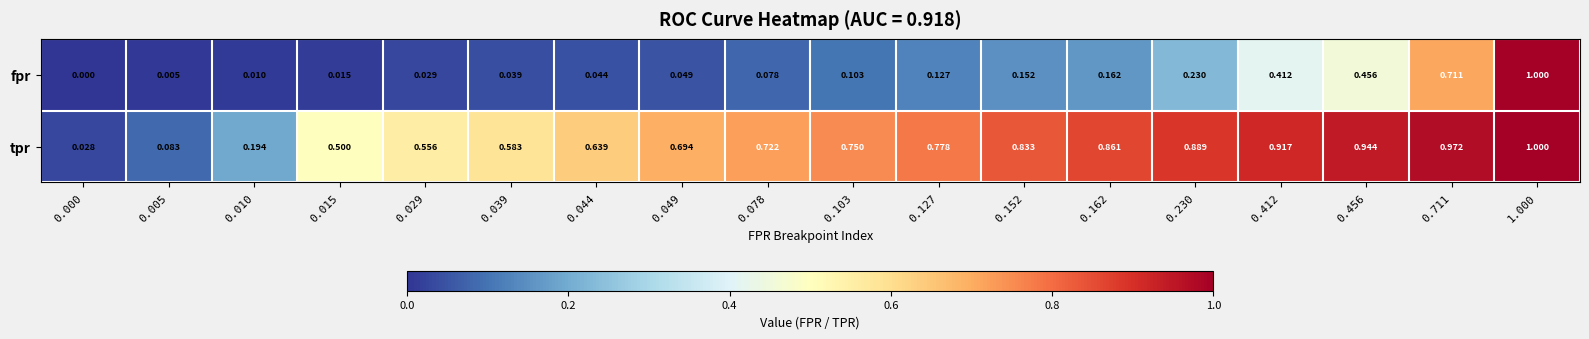

Between 0.015 and 0.412, which series saw the biggest shift?

tpr